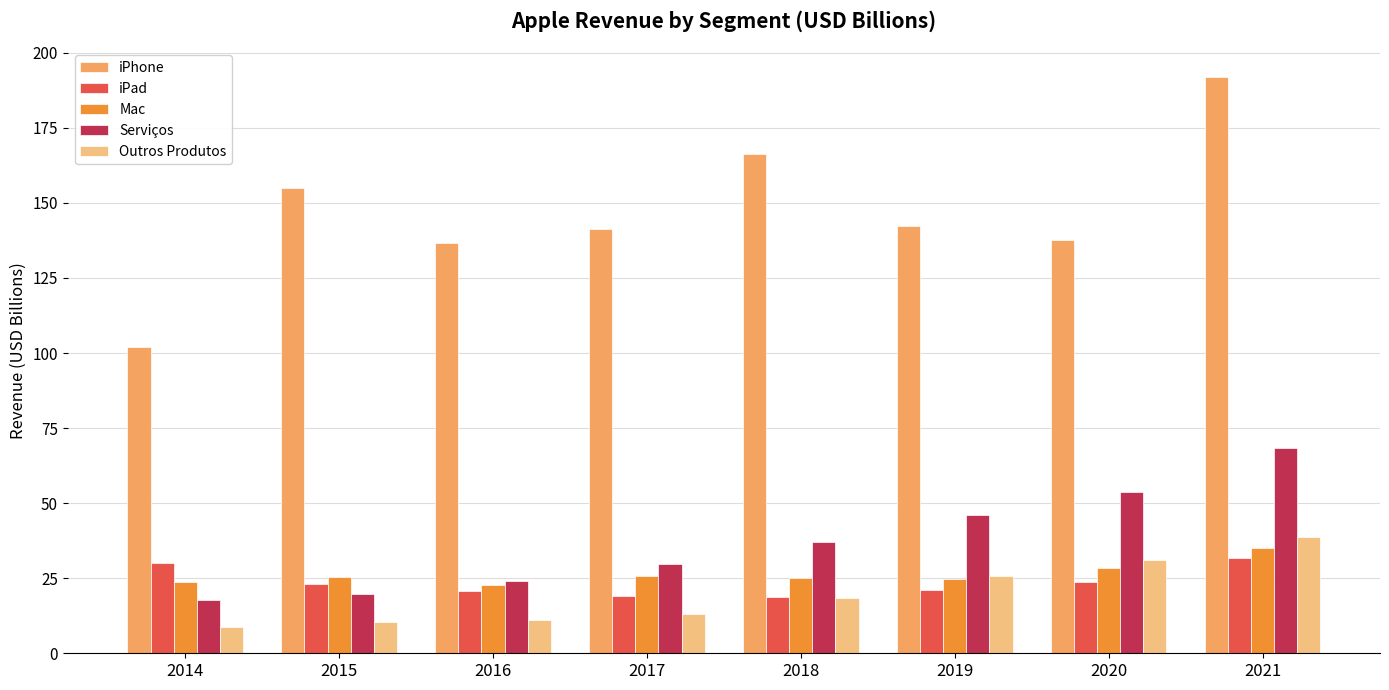

Where is Mac nearest to the value 28?

2020